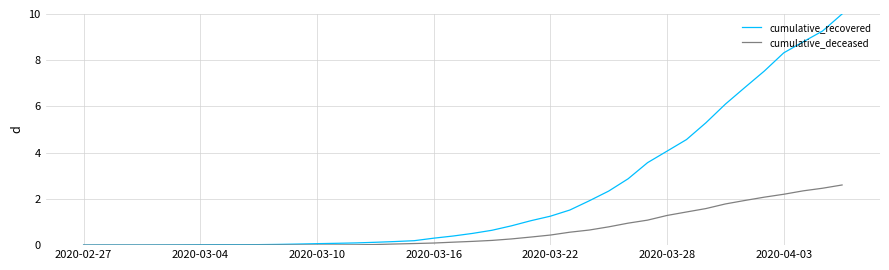

What is the maximum value for cumulative_deceased?

2.6